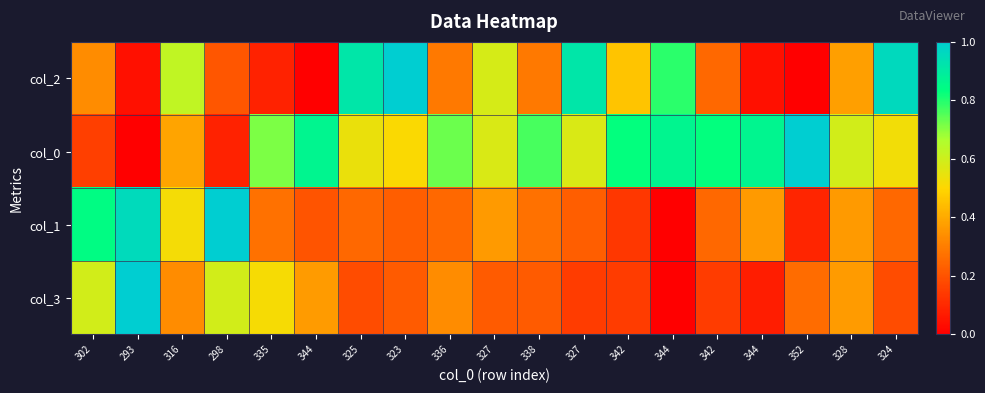

At how many categories does at least one series exceed 0?

19